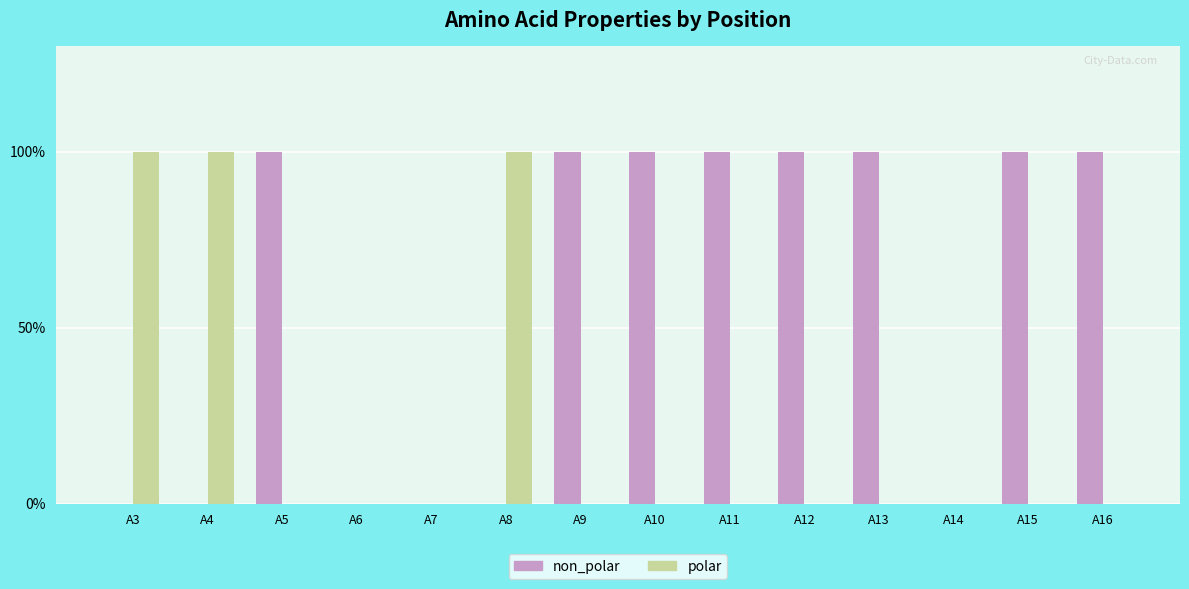

What are all the series names shown in the legend?

non_polar, polar